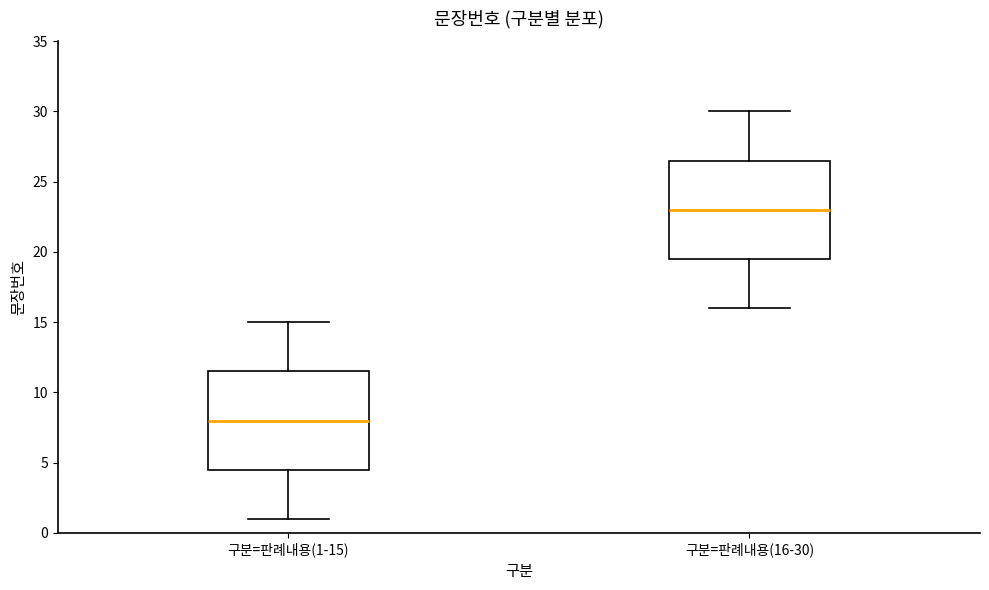

Reading left to right, transcribe this box plot: for each box, give where its median line is, the range the box spans, and where its two whiskers end, as read against the y-axis. The values are not printed on the chart, so give them approximately, as read against the axis.

구분=판례내용(1-15): median 8.0, box 4.5 to 11.5, whiskers 1.0 to 15.0
구분=판례내용(16-30): median 23.0, box 19.5 to 26.5, whiskers 16.0 to 30.0